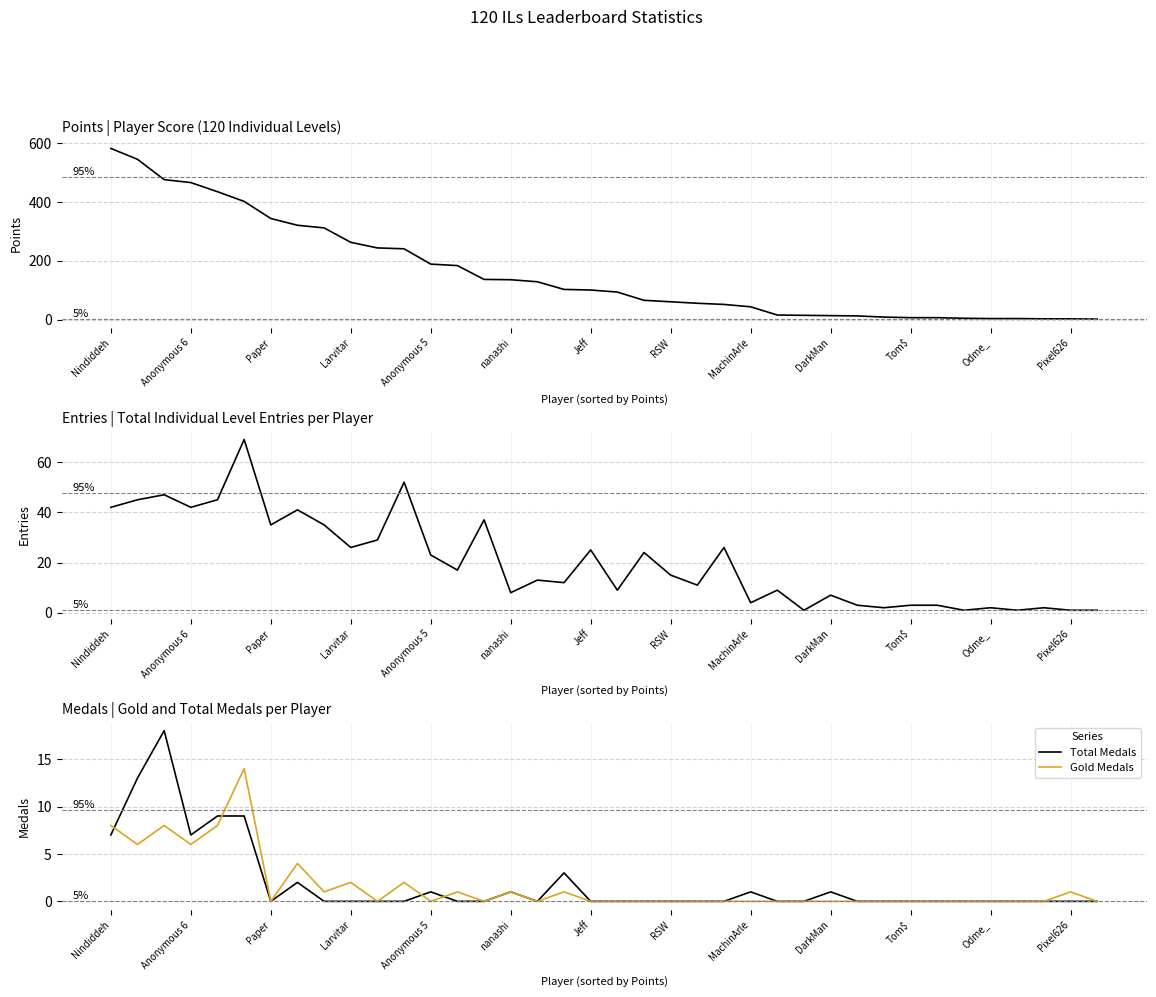

Which series has the widest spread of values?

Points